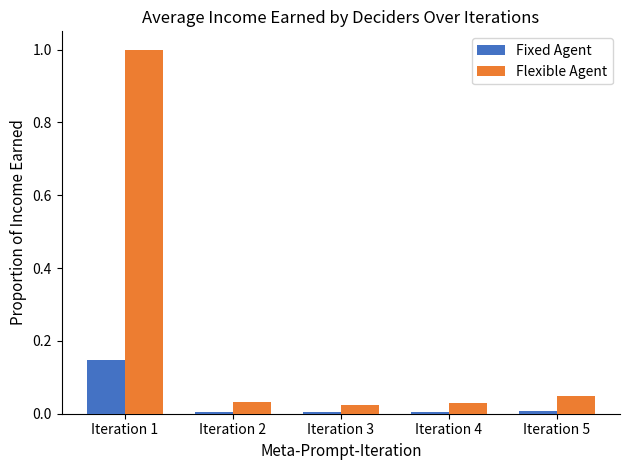

Which series has the largest total across all categories?

Flexible Agent